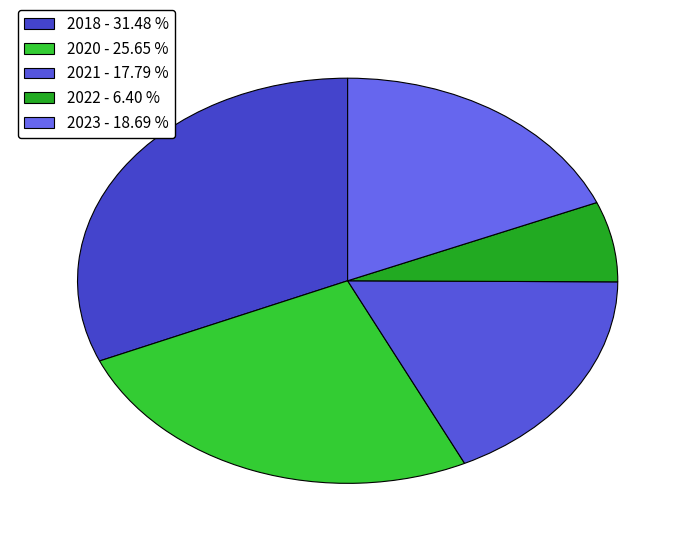

How many segments does this pie chart have?

5